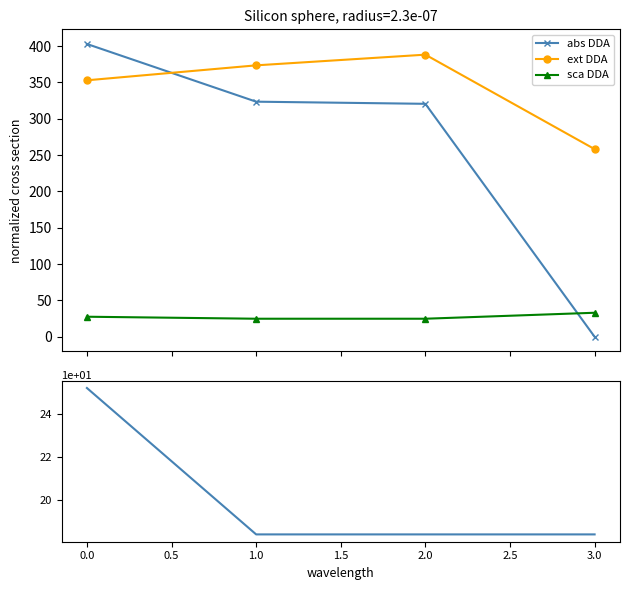

How many intersections are there between ext DDA and abs DDA?

1